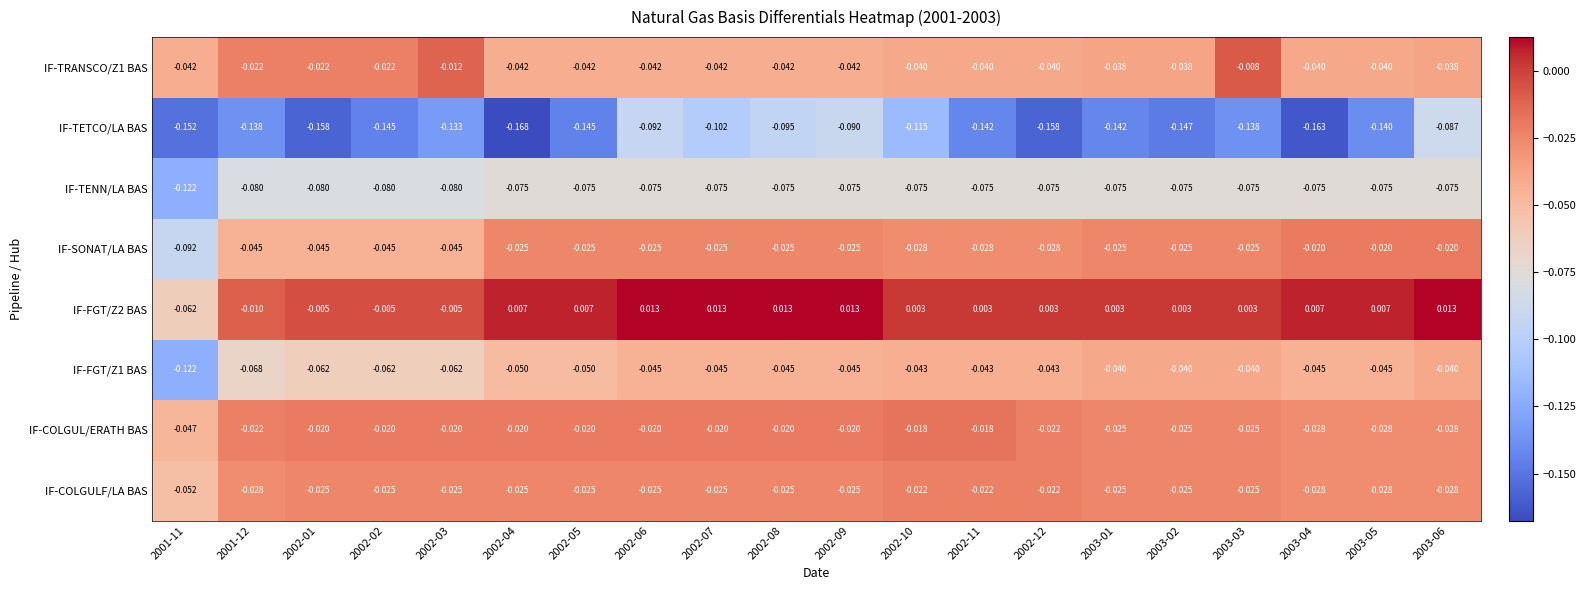

Is the value of IF-FGT/Z1 BAS at 2002-11 greater than the value of IF-COLGULF/LA BAS at 2002-04?

No